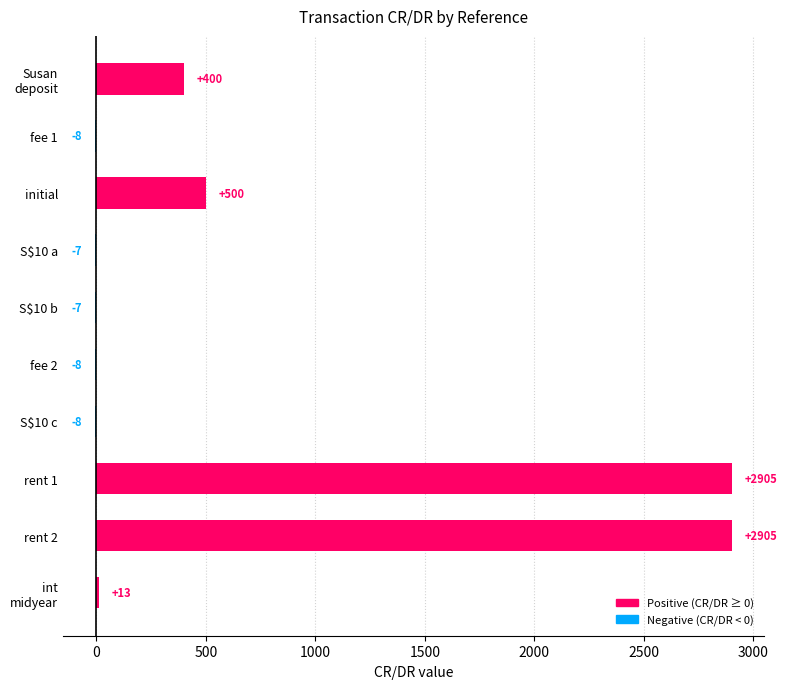

The chart shows a value of -8.0 at fee 2. True or false?

True